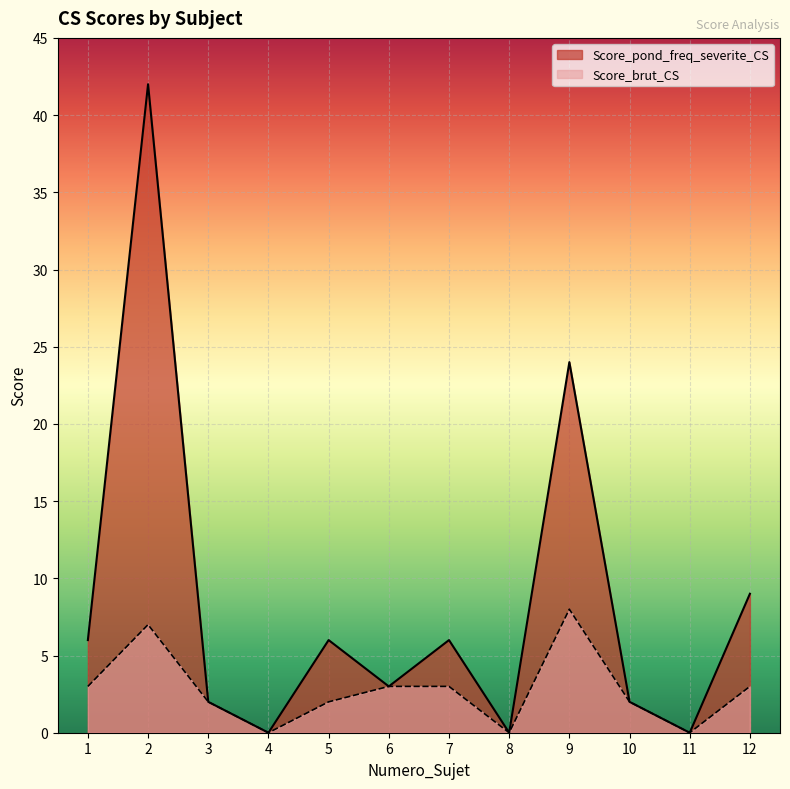

How many lines are shown in the chart?

2